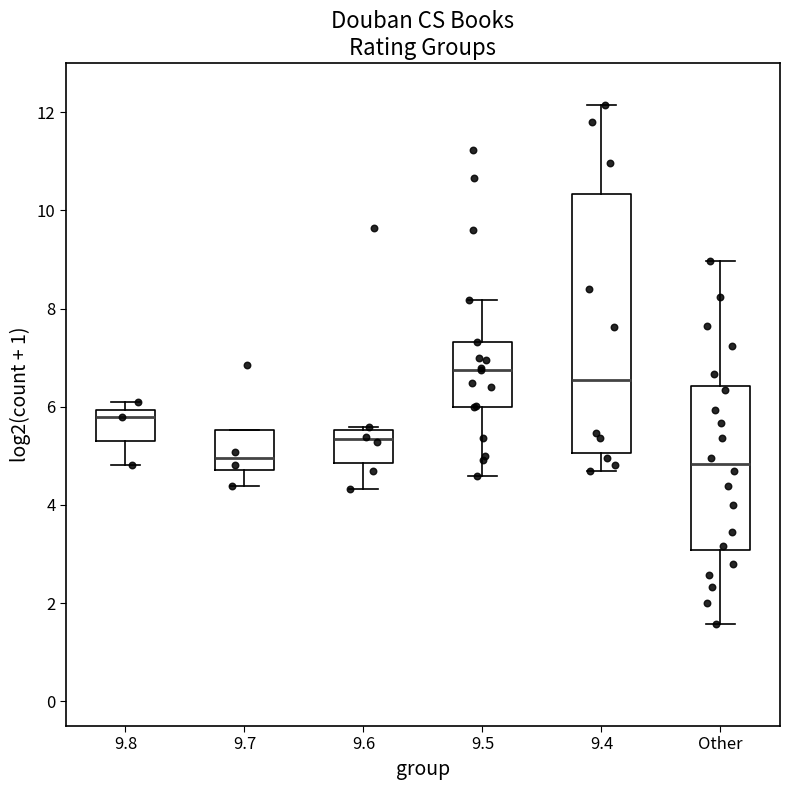

Reading left to right, read every box against the y-axis: the position of its median line, the range the box covers, and the ends of its whiskers. The values are not printed on the chart, so give them approximately, as read against the axis.

9.8: median 5.8, box 5.2 to 6.0, whiskers 4.8 to 6.0 (just above the box's upper edge)
9.7: median 5.0, box 4.8 to 5.6, whiskers 4.4 to 5.6
9.6: median 5.4, box 4.8 to 5.6, whiskers 4.4 to 5.6
9.5: median 6.8, box 6.0 to 7.4, whiskers 4.6 to 8.2
9.4: median 6.6, box 5.0 to 10.4, whiskers 4.8 to 12.2
Other: median 4.8, box 3.0 to 6.4, whiskers 1.6 to 9.0